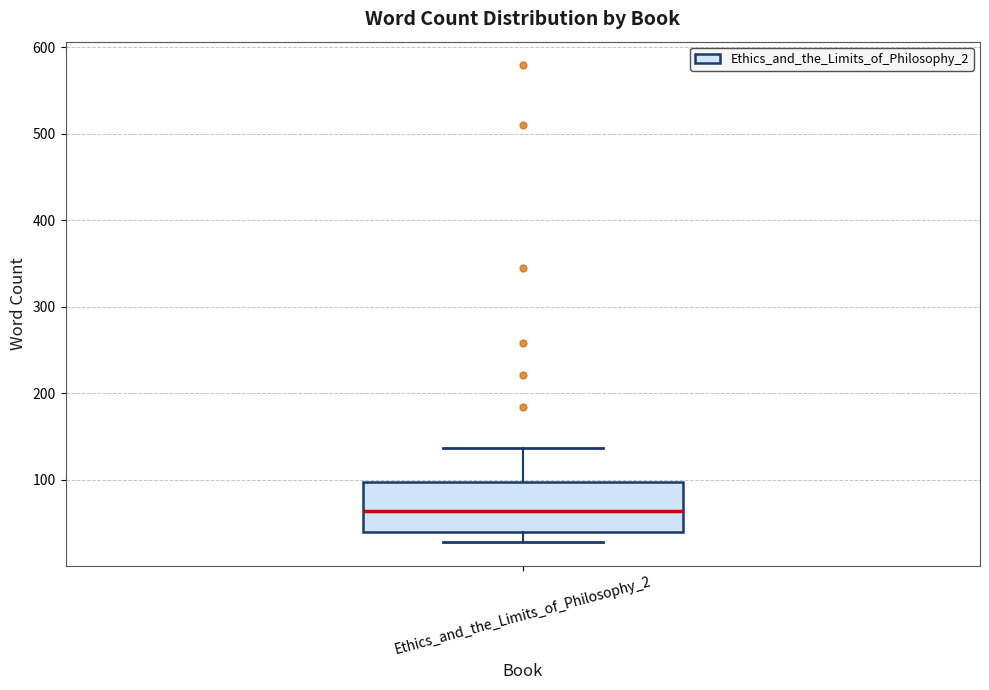

Transcribe this box plot: give where the median line is, the range the box spans, and where the two whiskers end, as read against the y-axis. The values are not printed on the chart, so give them approximately, as read against the axis.

median 60, box 40 to 100, whiskers 30 to 140